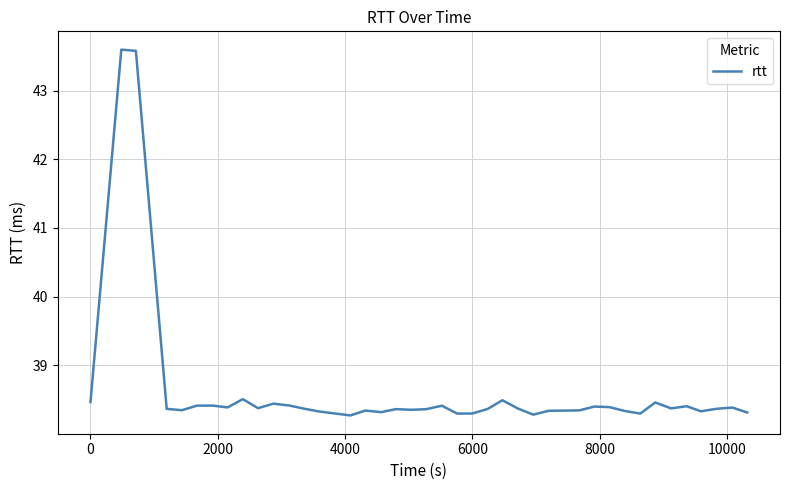

What is the difference between the maximum and minimum values?

5.3